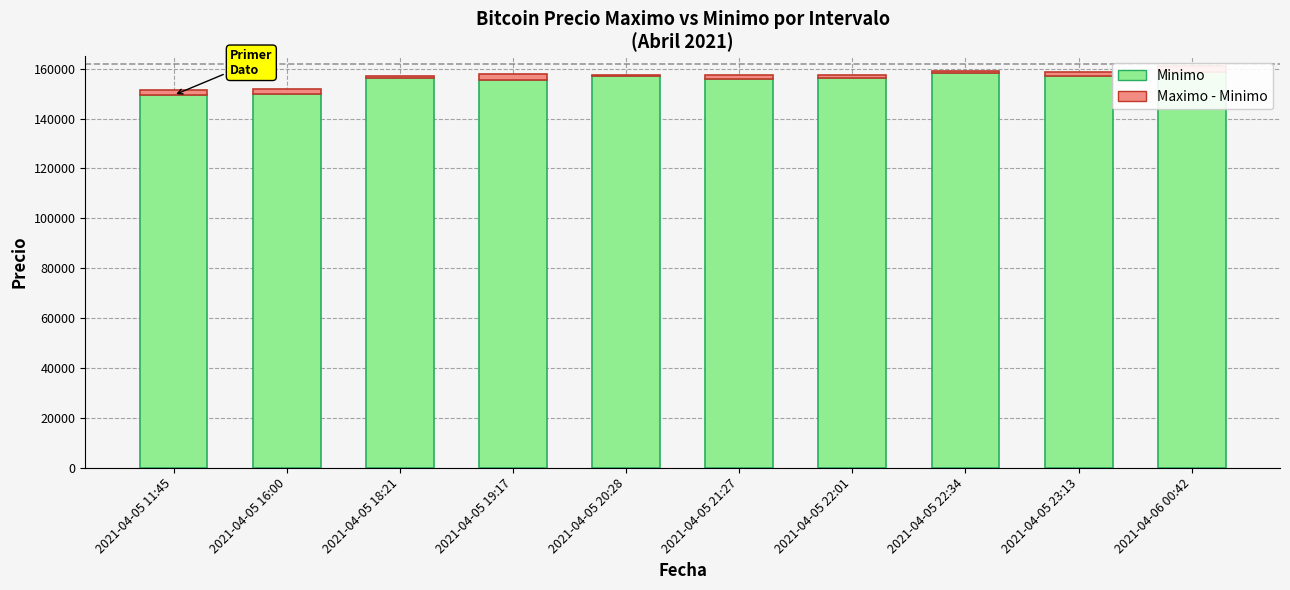

Which series has the widest spread of values?

Minimo